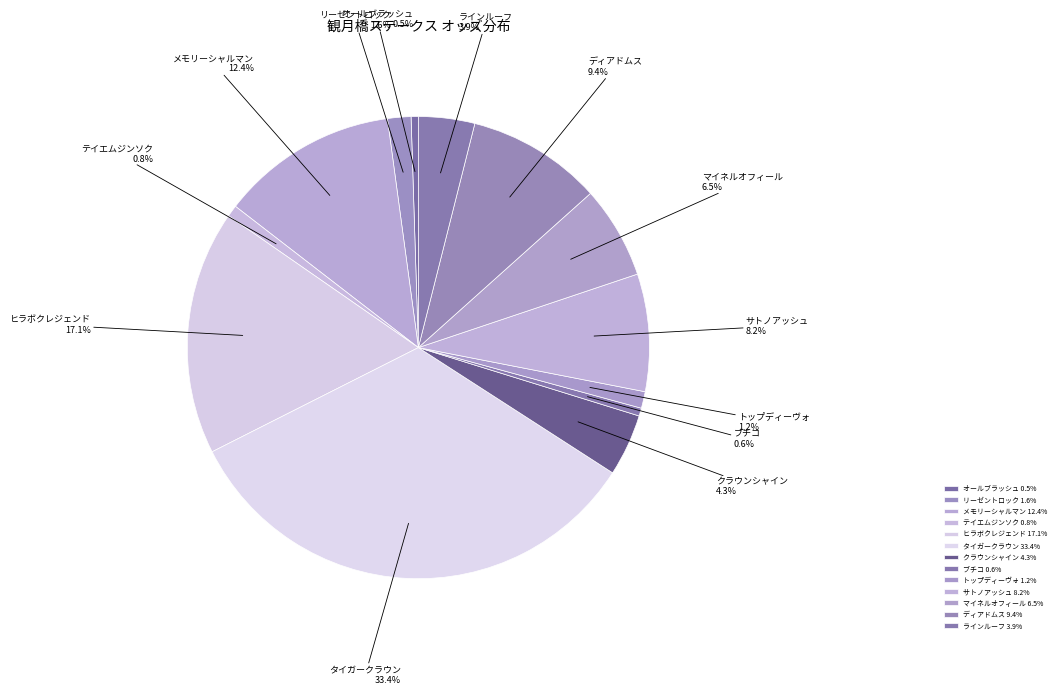

Which slice is the largest?

タイガークラウン